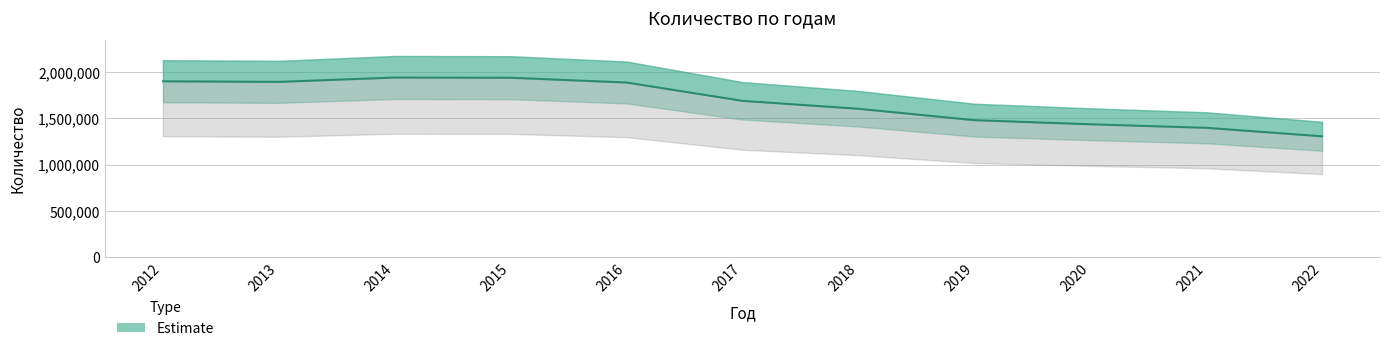

What is the average value?

1680596